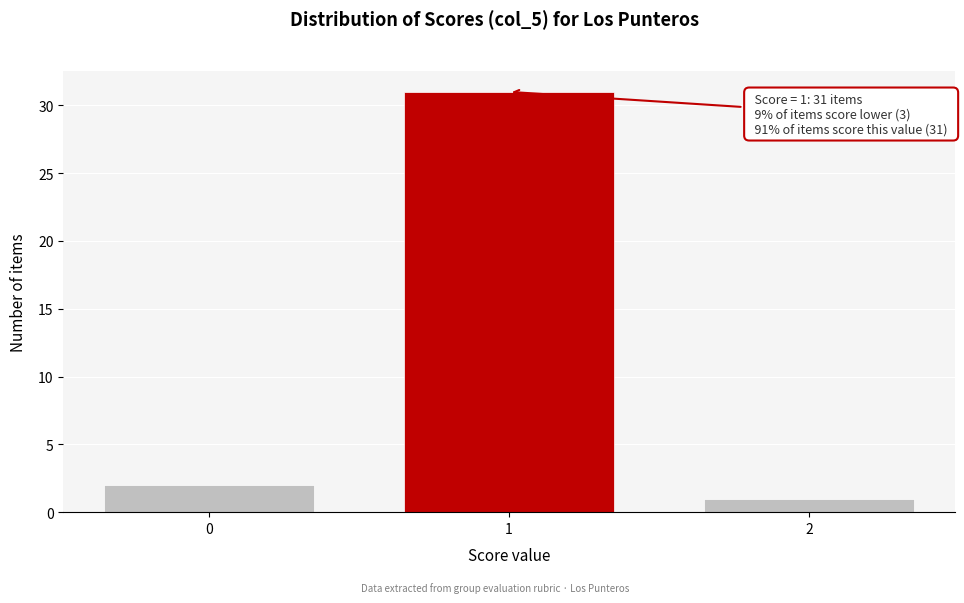

Reading left to right, extract all data points from this chart.

2	31	1